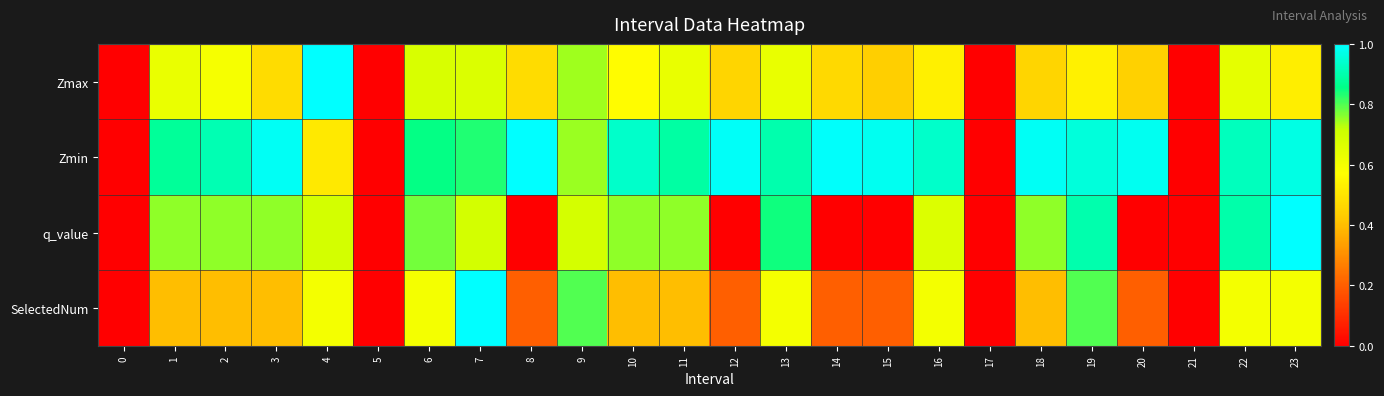

At which category is the sum across all series the highest?

7